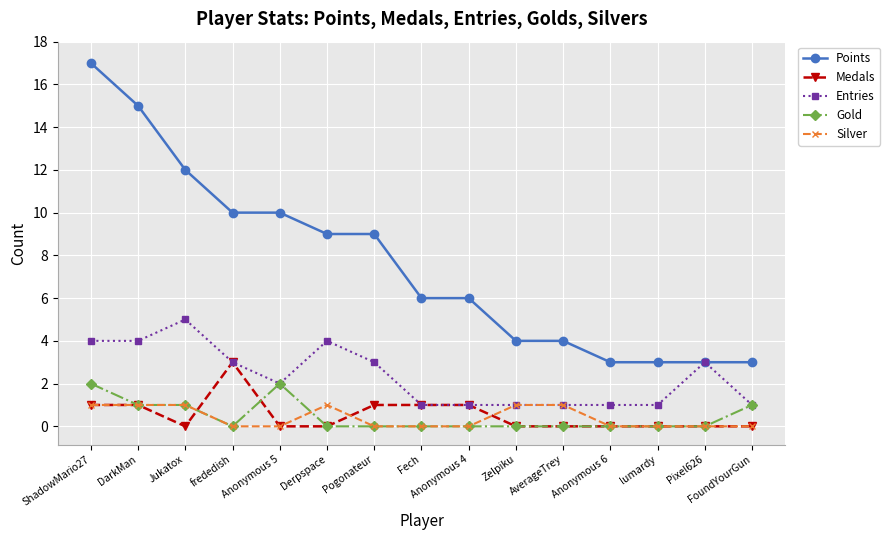

True or false: Medals and Points intersect in this chart.

False